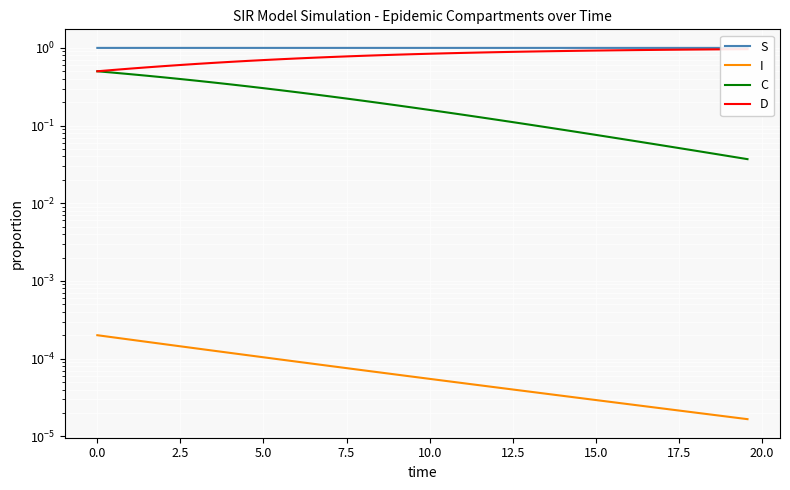

List the series in order of their overall mean, highest first.

S, D, C, I